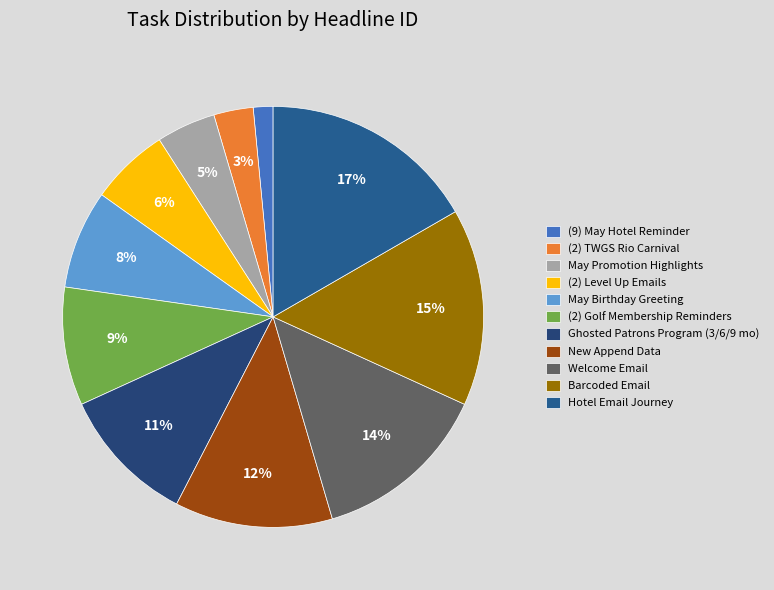

Between (2) Level Up Emails and (2) TWGS Rio Carnival, which is larger?

(2) Level Up Emails